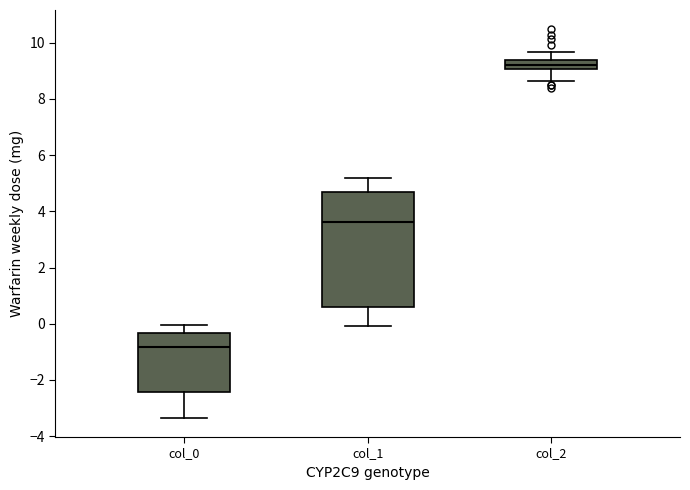

Which box has the lowest median line?

col_0